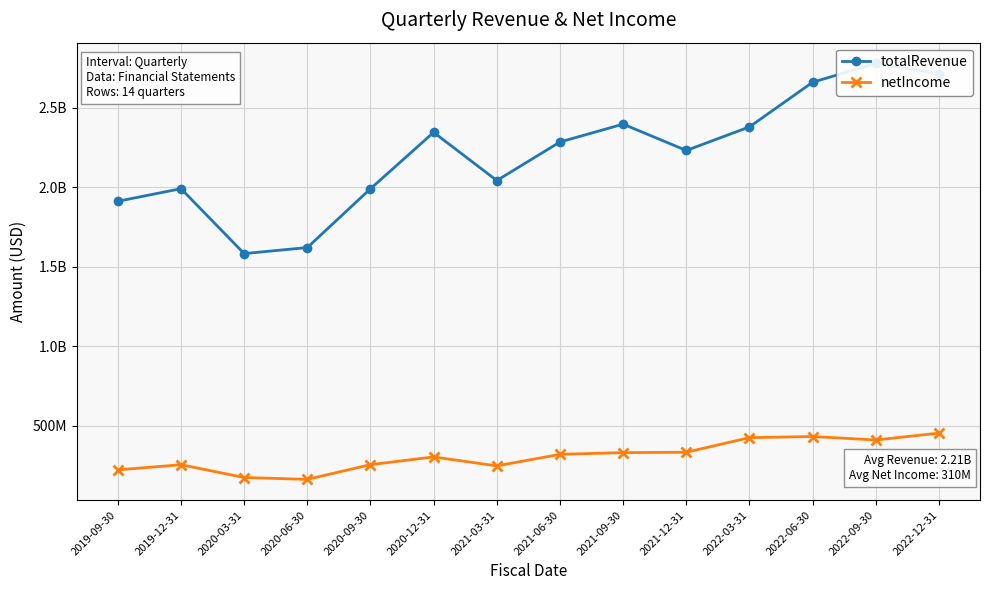

What is the average value of the totalRevenue series?

2208274357